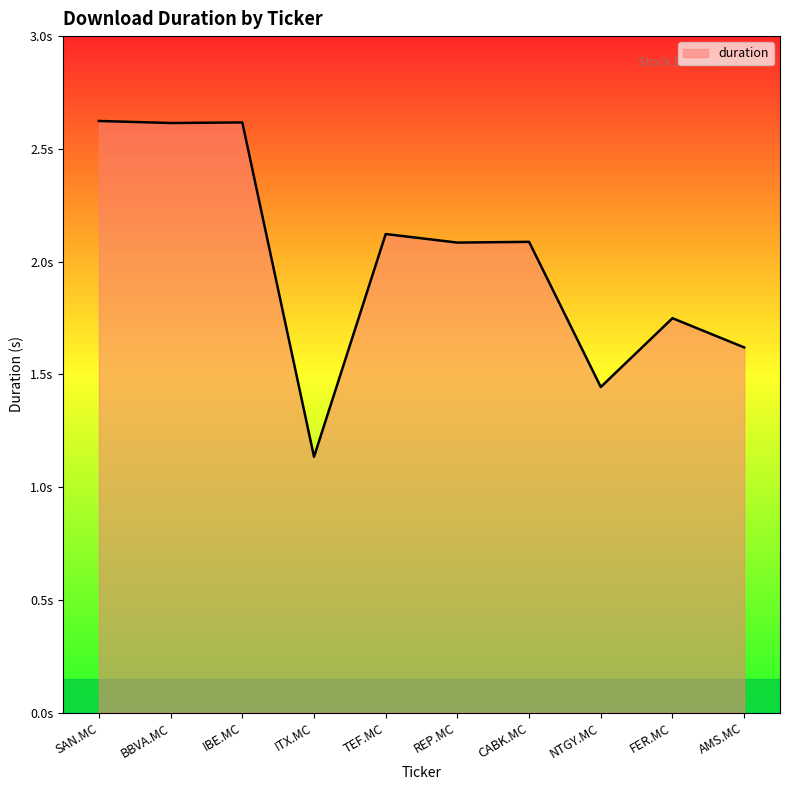

Is this an area chart (filled region under the line)?

Yes